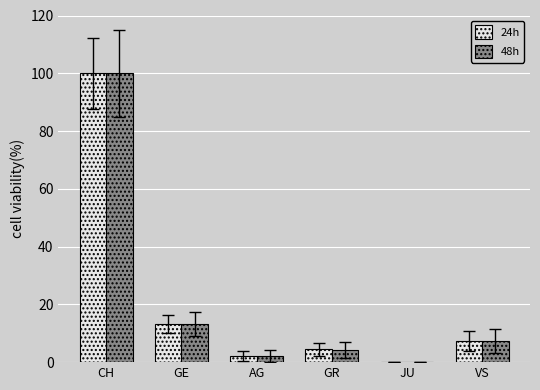

Reading left to right, extract all data points from this chart.

24h: CH=100.0	GE=13.3	AG=2.1	GR=4.5	JU=0.0	VS=7.2
48h: CH=100.0	GE=13.1	AG=2.1	GR=4.3	JU=0.0	VS=7.3